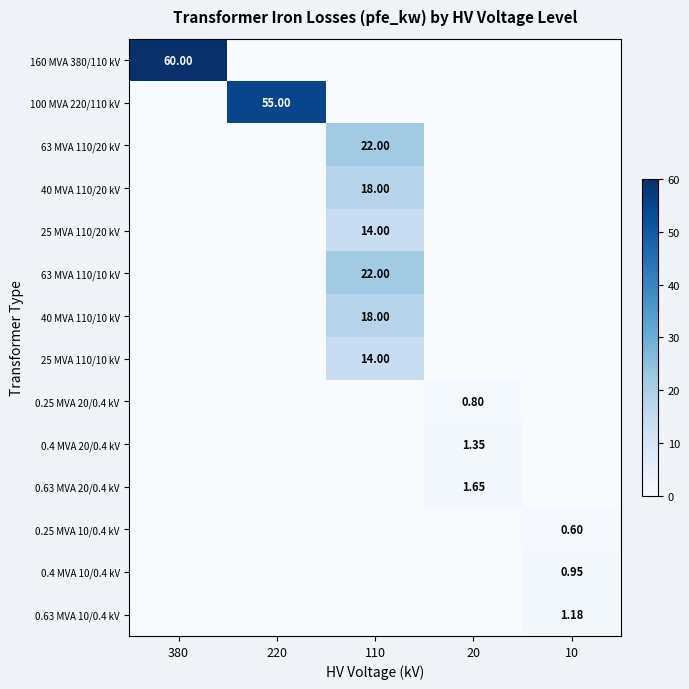

The 100 MVA 220/110 kV series shows 0.0 at 20. True or false?

True